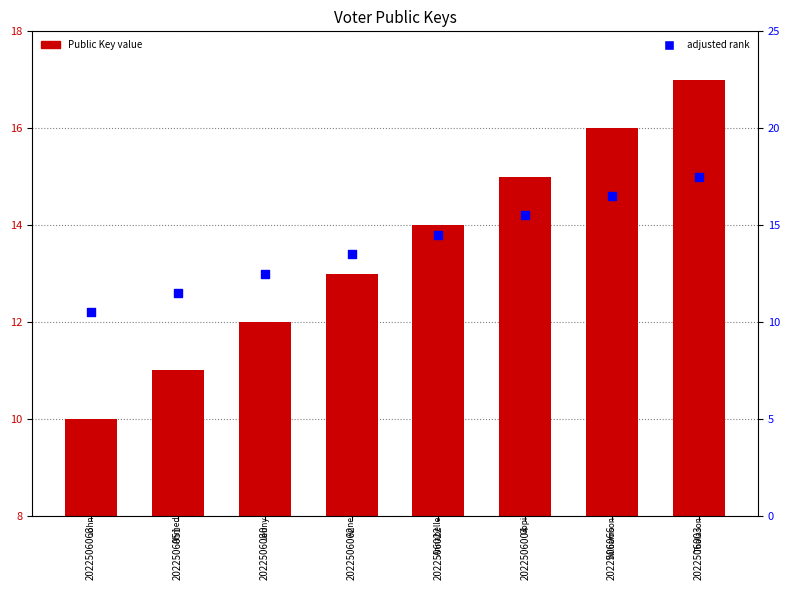

At which category is the sum across all series the highest?

2022506003